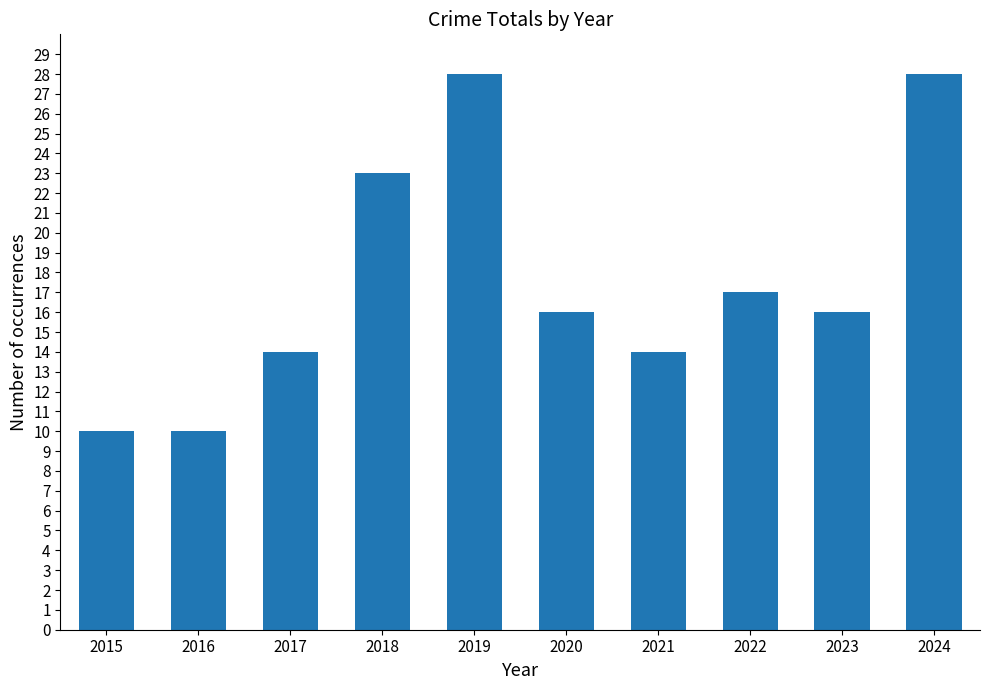

What is the greatest value displayed?

28